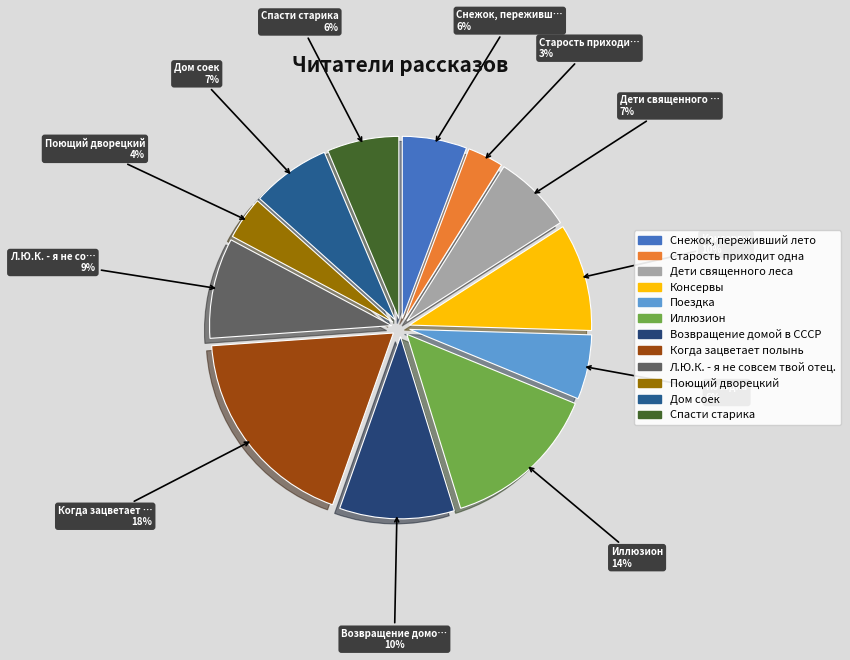

How many slices are in this pie chart?

12